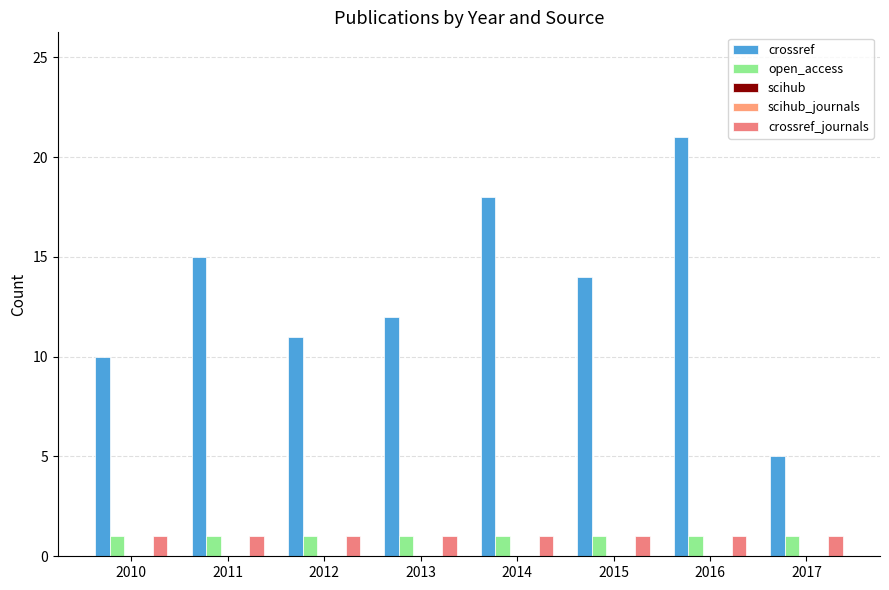

Between 2011 and 2013, which series saw the biggest shift?

crossref